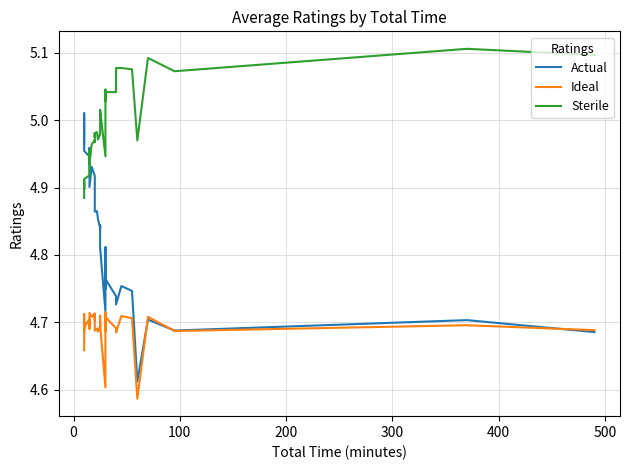

How many lines are shown in the chart?

3